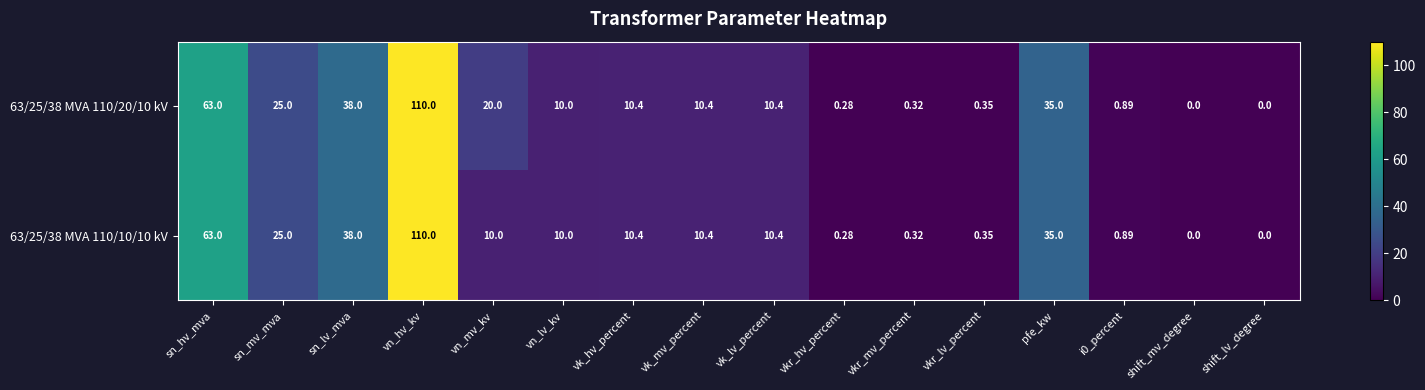

Where does the 63/25/38 MVA 110/10/10 kV series first go above 10?

sn_hv_mva